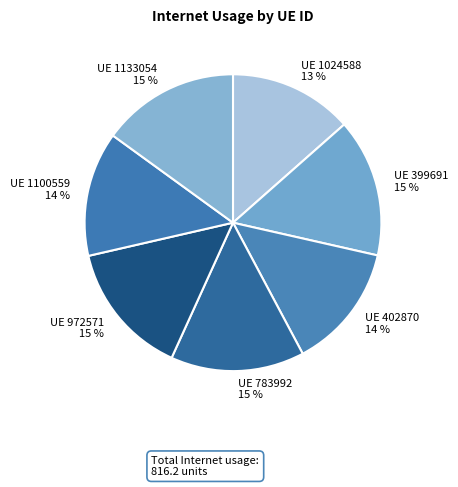

How many slices are in this pie chart?

7